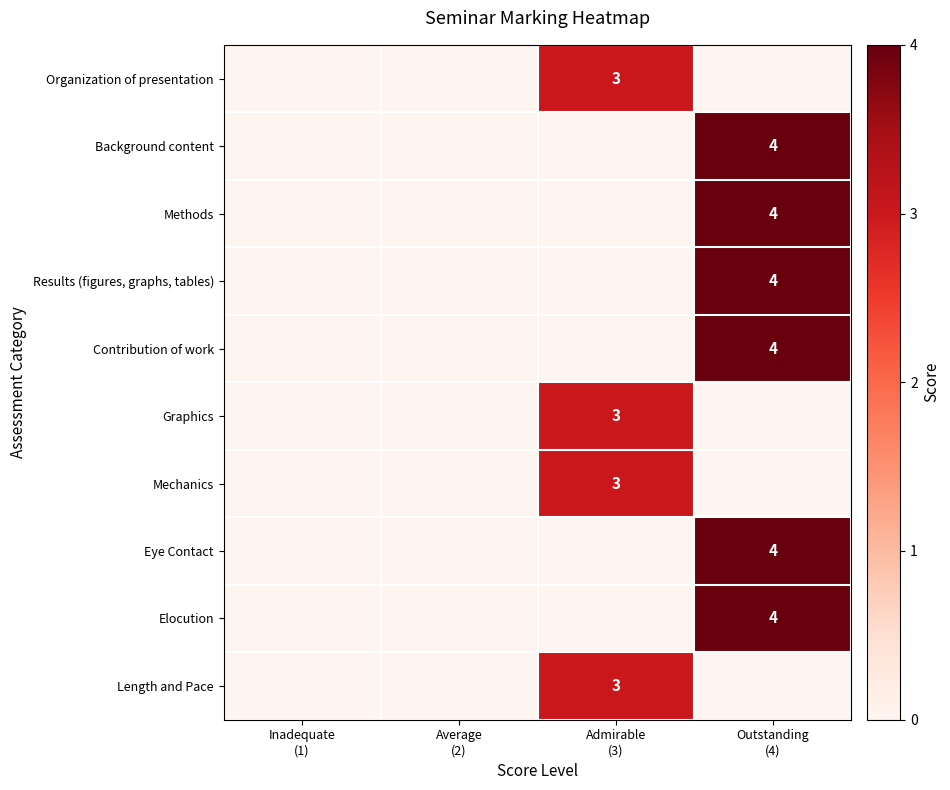

Where is Methods nearest to the value 2?

Inadequate (1)